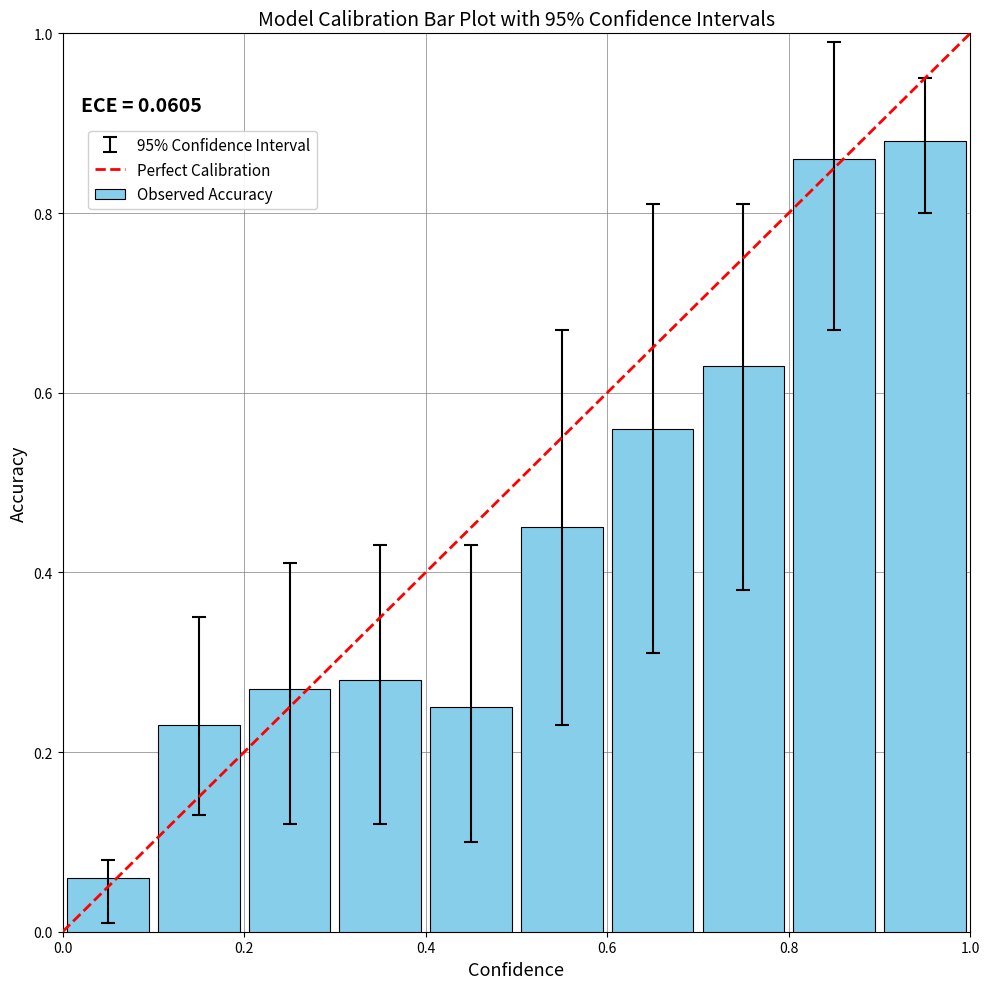

What is the sum of all values?

4.5